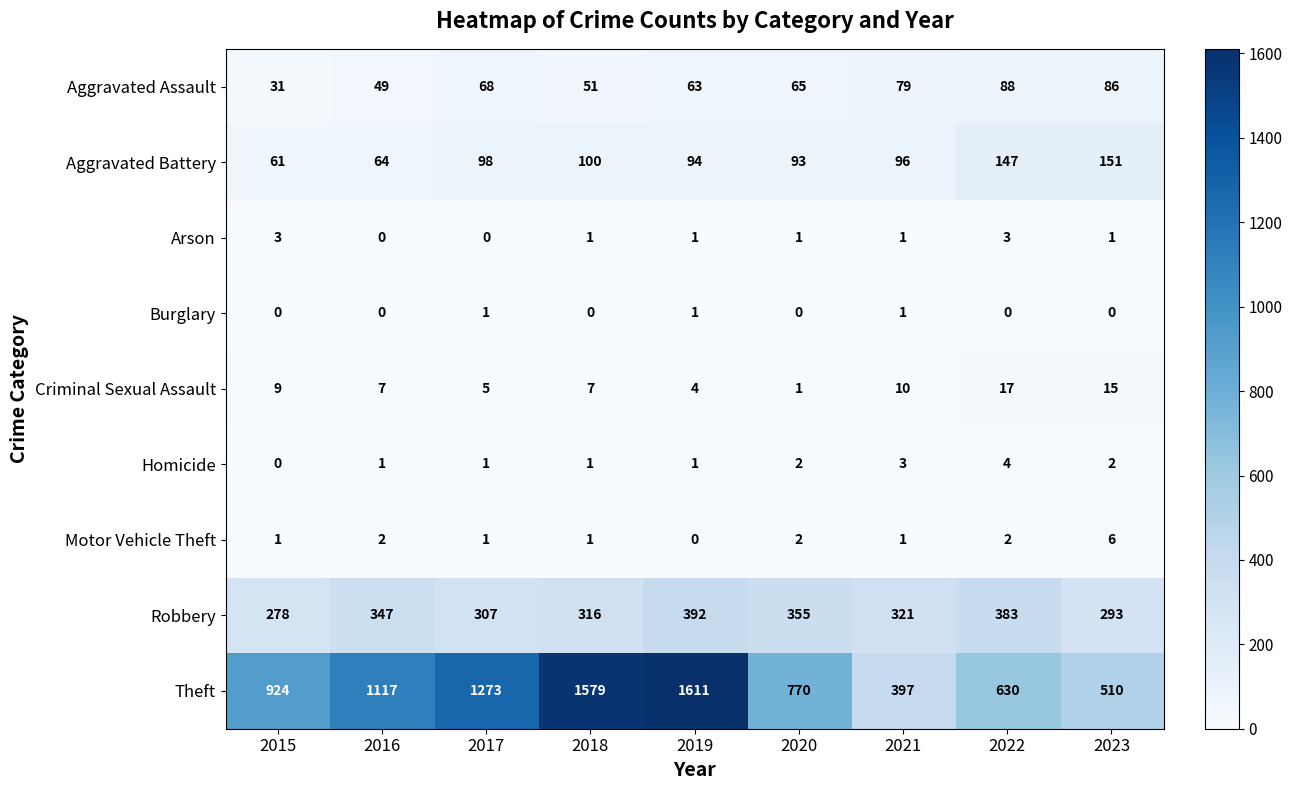

The Robbery series shows 483 at 2017. True or false?

False